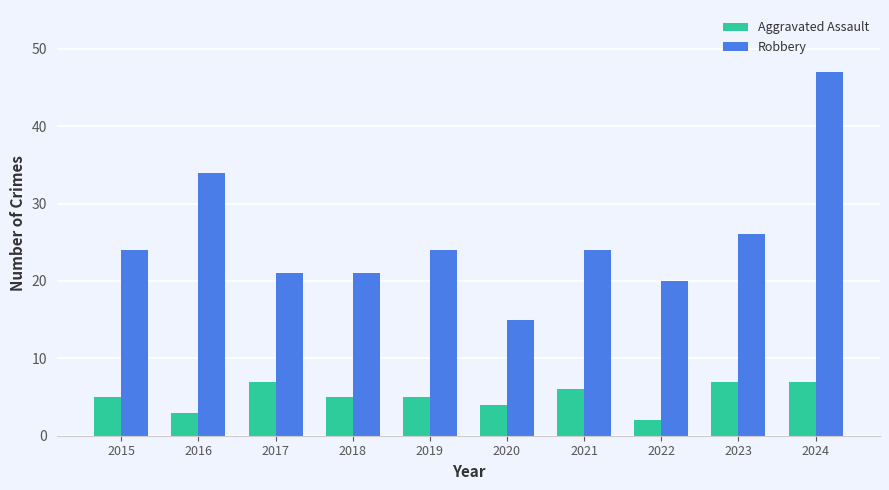

Count the number of data series in this chart.

2